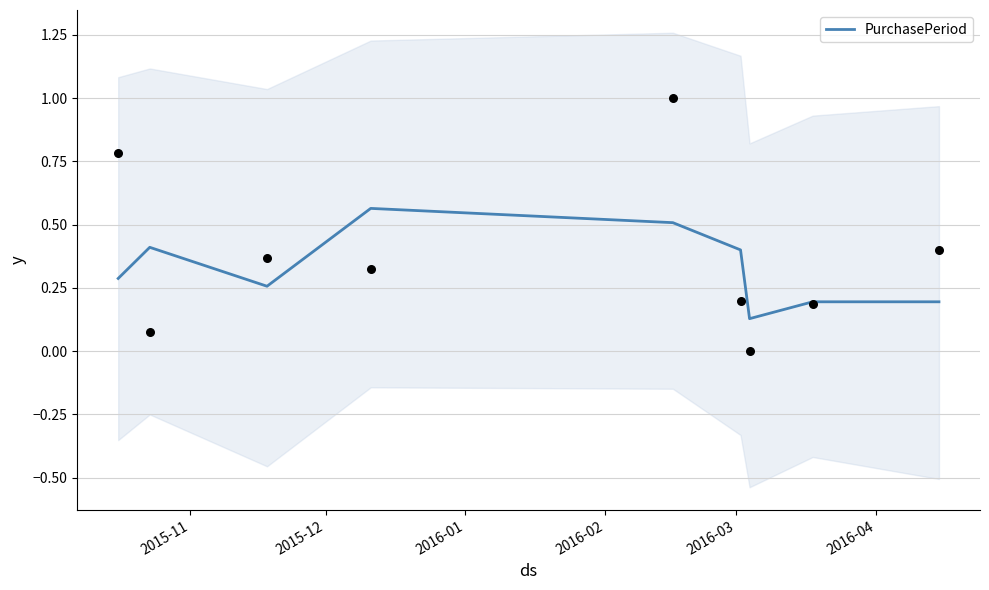

Which has a higher value, 2016-04 or 2016-03?

2016-03